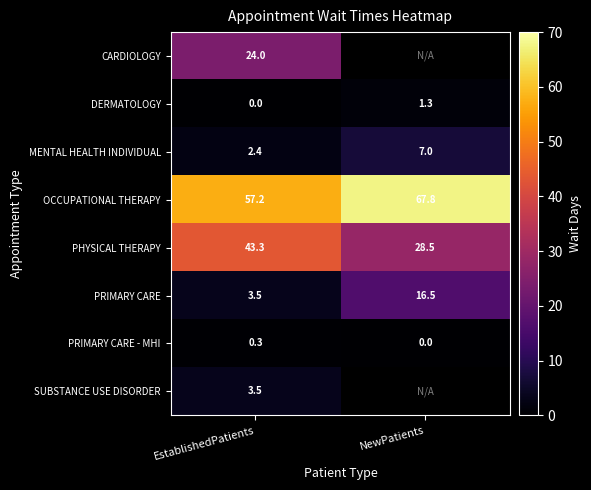

True or false: PHYSICAL THERAPY has a value of 38.8 at NewPatients.

False